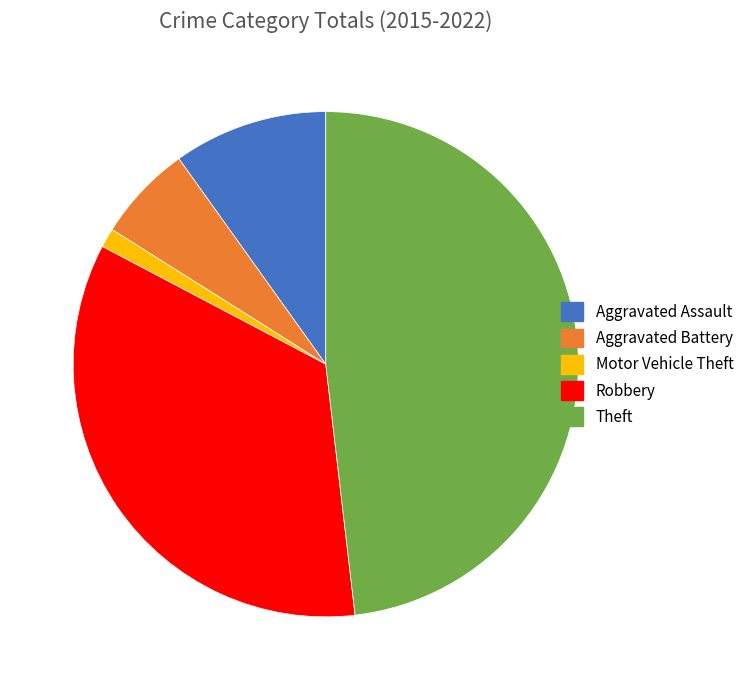

Which has a higher value, Robbery or Aggravated Battery?

Robbery